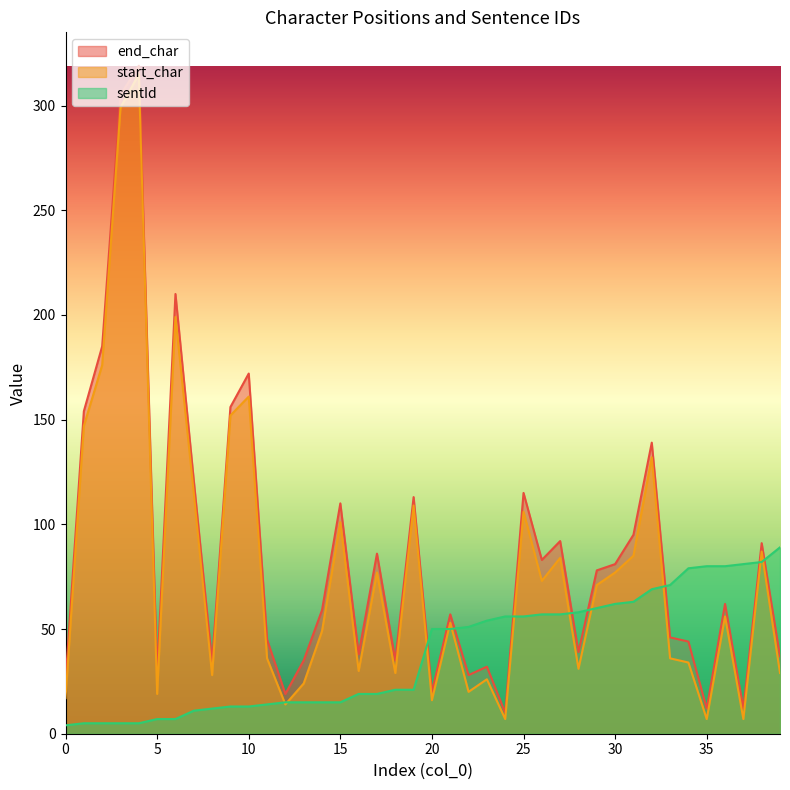

What is the sum of the sentId values at 28 and 34?

137